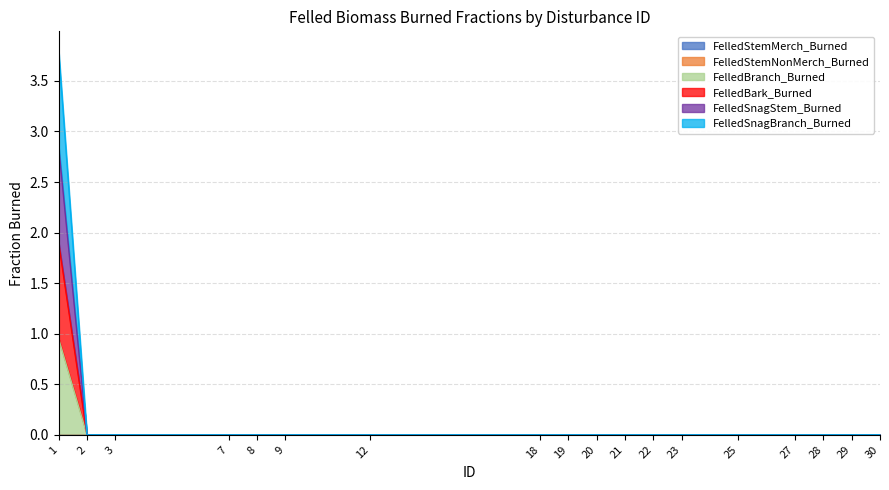

The FelledBranch_Burned series shows 0.0 at 19. True or false?

True